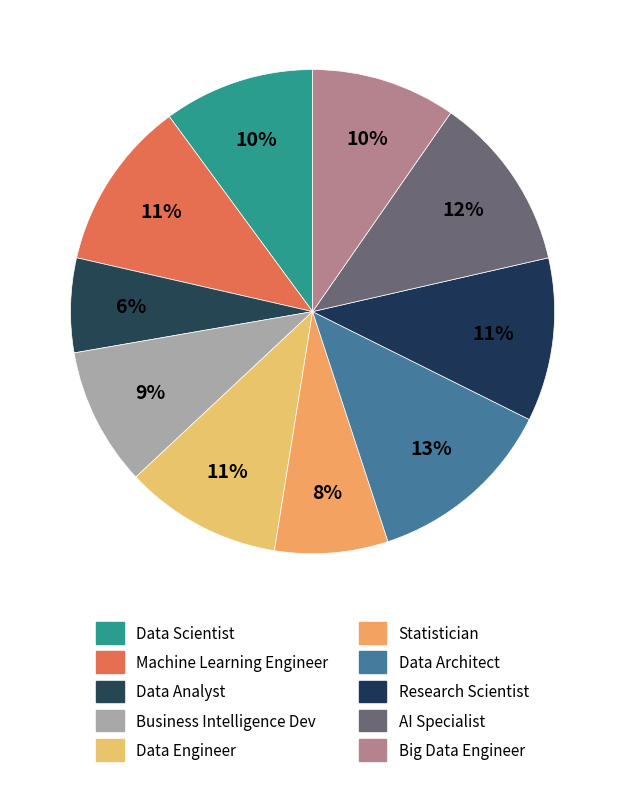

Between Machine Learning Engineer and Data Architect, which is larger?

Data Architect